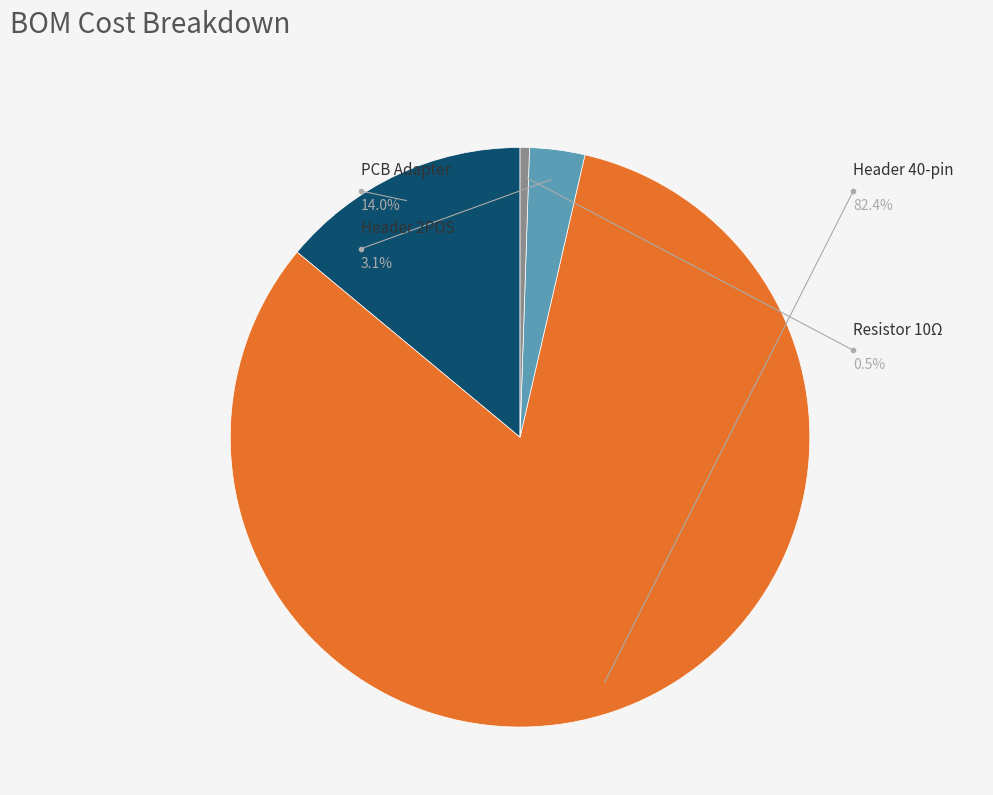

Count the number of slices in the pie.

4